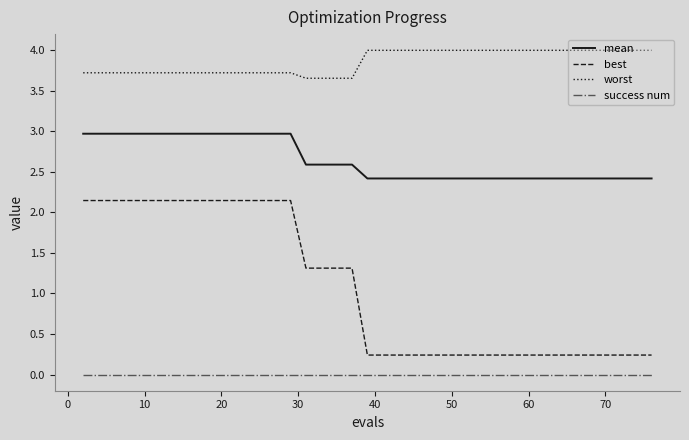

What are all the series names shown in the legend?

mean, best, worst, success num